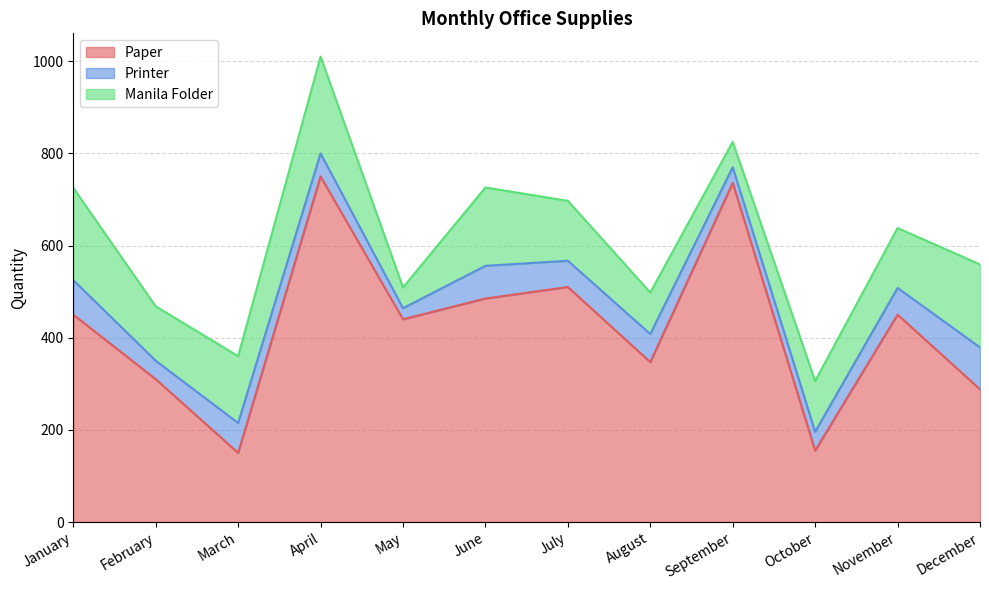

What is the sum of all Manila Folder values?

1583